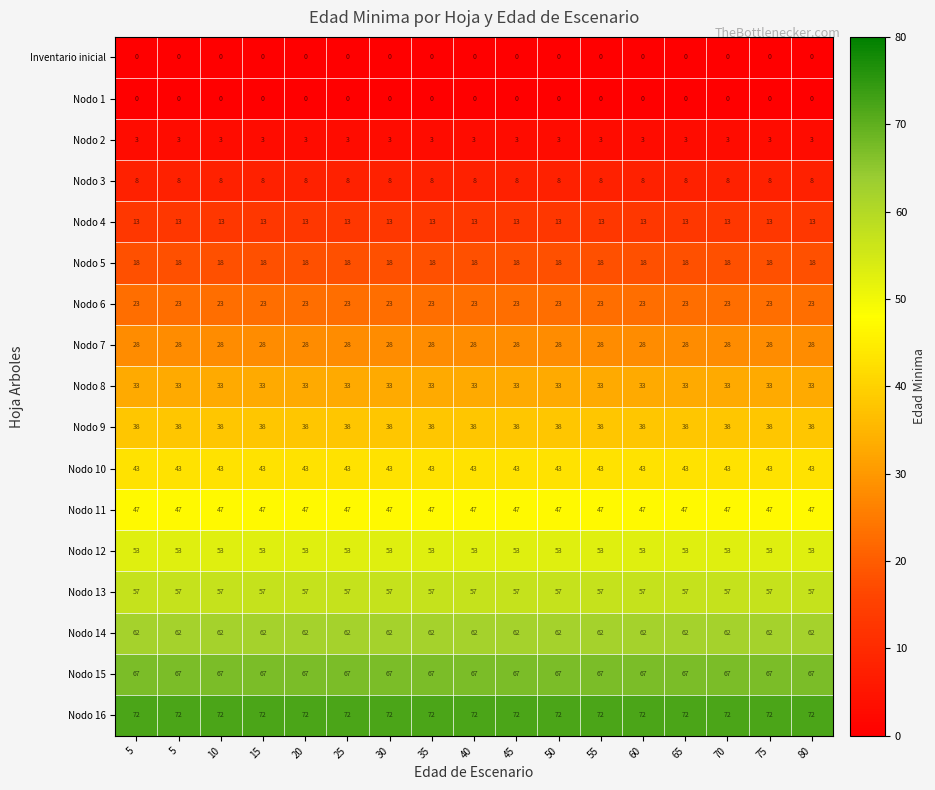

Reading left to right, list all the values displayed in this chart.

row_0: 0	0	0	0	0	0	0	0	0	0	0	0	0	0	0	0	0
row_1: 0	0	0	0	0	0	0	0	0	0	0	0	0	0	0	0	0
row_2: 3	3	3	3	3	3	3	3	3	3	3	3	3	3	3	3	3
row_3: 8	8	8	8	8	8	8	8	8	8	8	8	8	8	8	8	8
row_4: 13	13	13	13	13	13	13	13	13	13	13	13	13	13	13	13	13
row_5: 18	18	18	18	18	18	18	18	18	18	18	18	18	18	18	18	18
row_6: 23	23	23	23	23	23	23	23	23	23	23	23	23	23	23	23	23
row_7: 28	28	28	28	28	28	28	28	28	28	28	28	28	28	28	28	28
row_8: 33	33	33	33	33	33	33	33	33	33	33	33	33	33	33	33	33
row_9: 38	38	38	38	38	38	38	38	38	38	38	38	38	38	38	38	38
row_10: 43	43	43	43	43	43	43	43	43	43	43	43	43	43	43	43	43
row_11: 47	47	47	47	47	47	47	47	47	47	47	47	47	47	47	47	47
row_12: 53	53	53	53	53	53	53	53	53	53	53	53	53	53	53	53	53
row_13: 57	57	57	57	57	57	57	57	57	57	57	57	57	57	57	57	57
row_14: 62	62	62	62	62	62	62	62	62	62	62	62	62	62	62	62	62
row_15: 67	67	67	67	67	67	67	67	67	67	67	67	67	67	67	67	67
row_16: 72	72	72	72	72	72	72	72	72	72	72	72	72	72	72	72	72